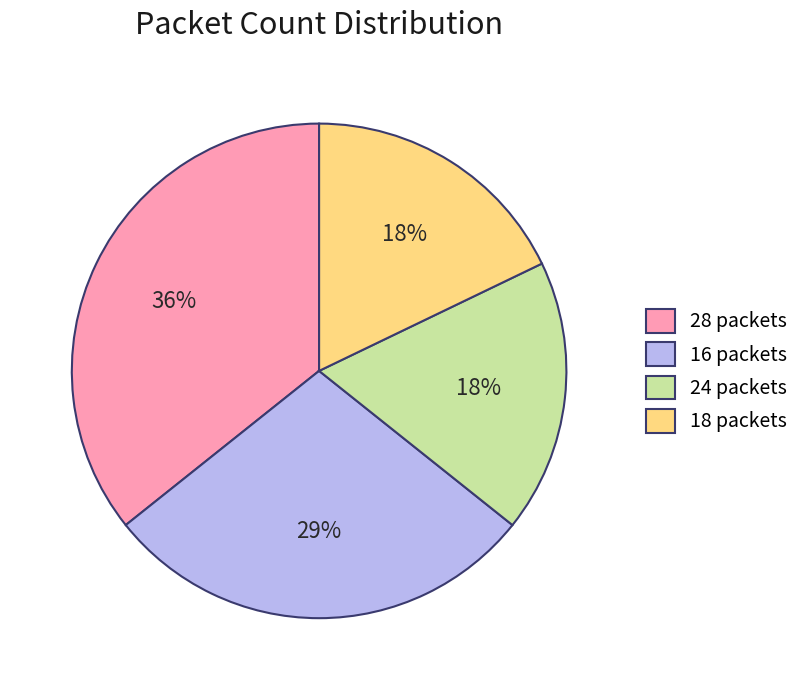

To the nearest percent, what is the average slice percentage?

25%